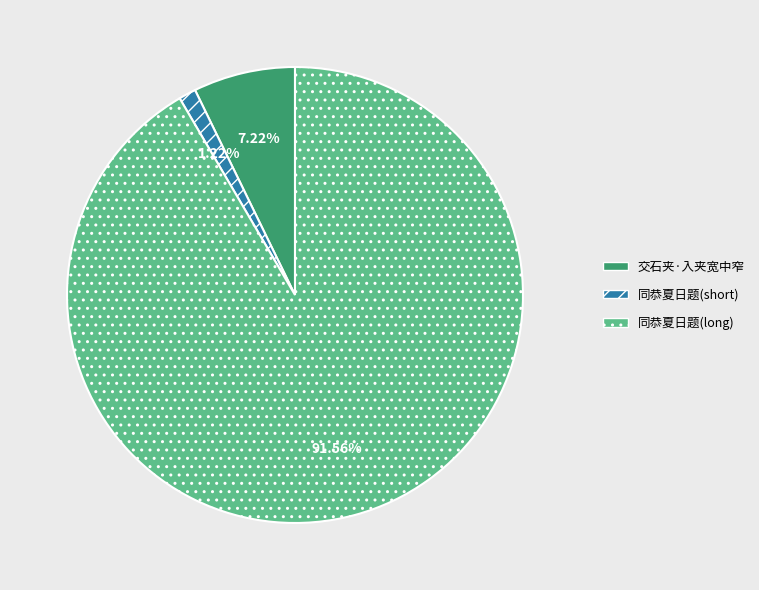

Is the sum of 同恭夏日题(short) and 同恭夏日题(long) greater than half?

Yes